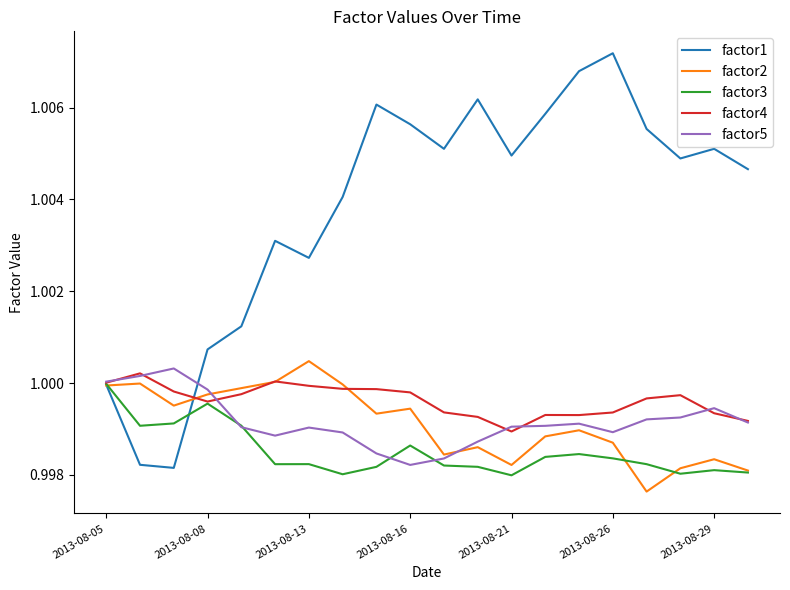

Which series has the largest total across all categories?

factor1